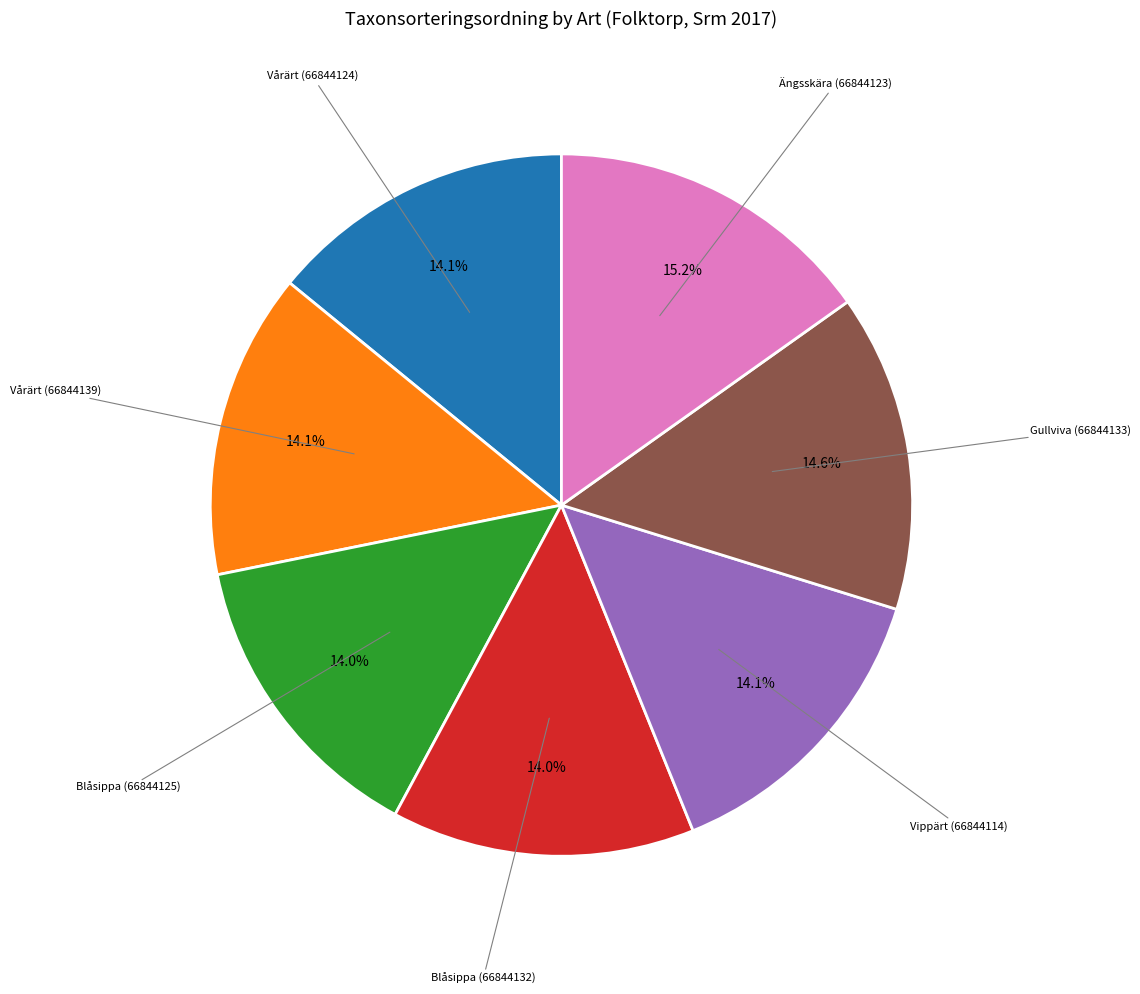

Is there a majority slice in this chart?

No